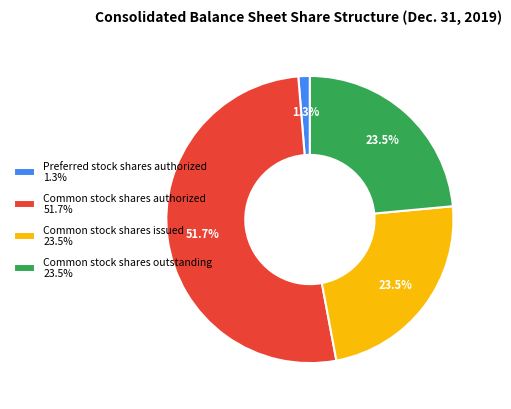

Does Common stock shares authorized represent more than half of the total?

Yes